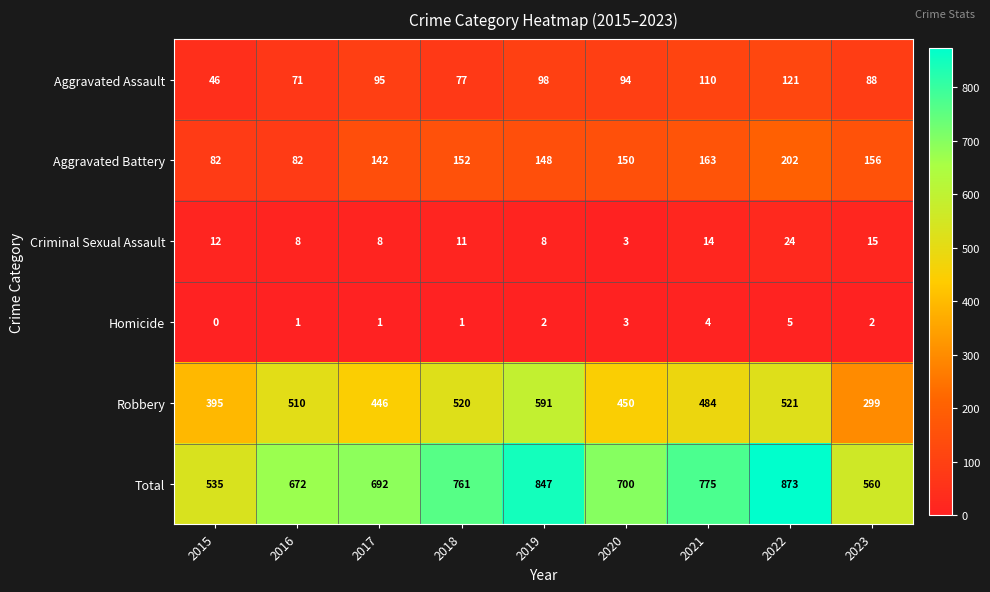

How many categories are shown in the chart?

9